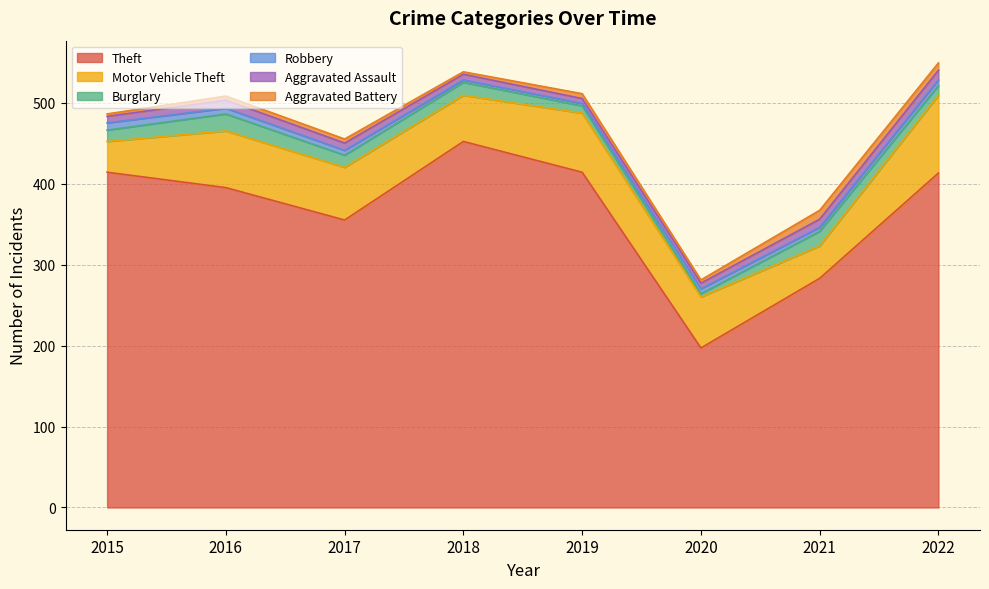

Rank the series at 2016 from lowest to highest value.

Aggravated Battery, Robbery, Aggravated Assault, Burglary, Motor Vehicle Theft, Theft